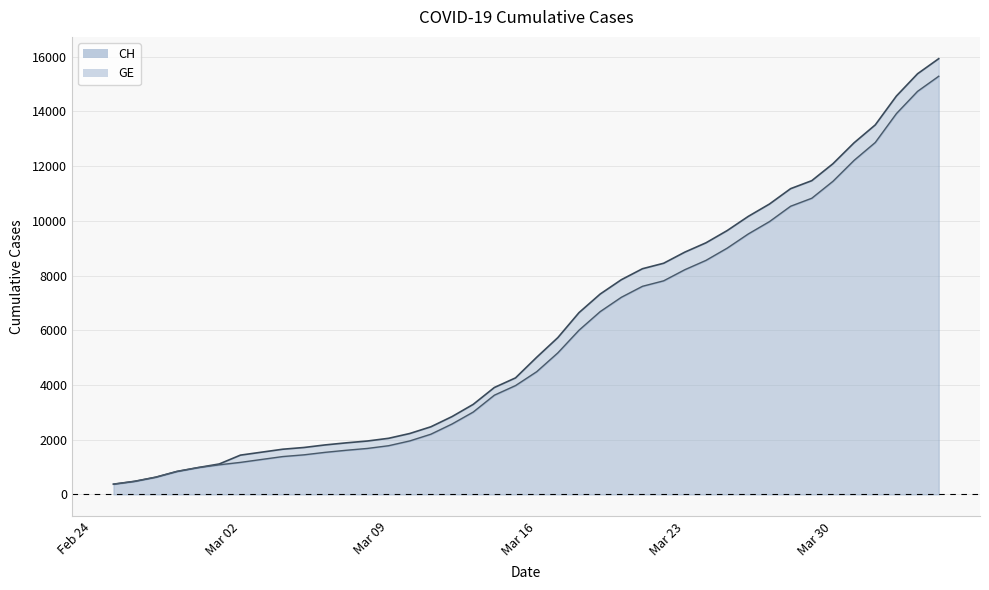

Which series has the largest total across all categories?

CH line